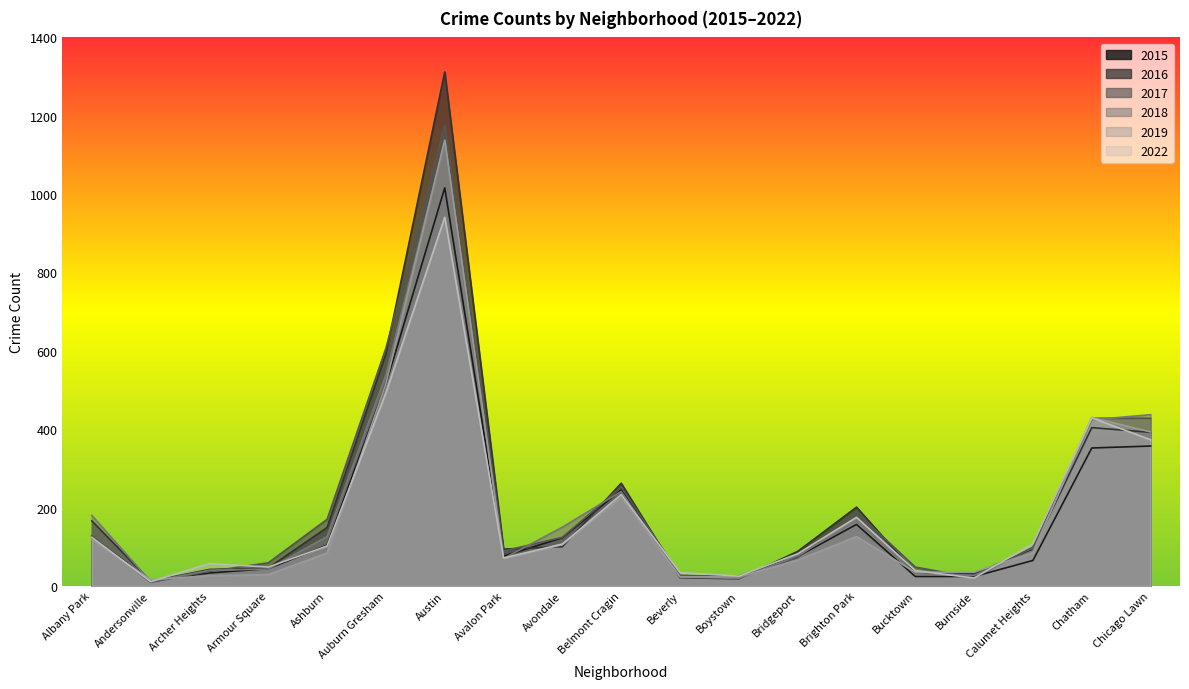

What is the average value of the 2022 series?

183